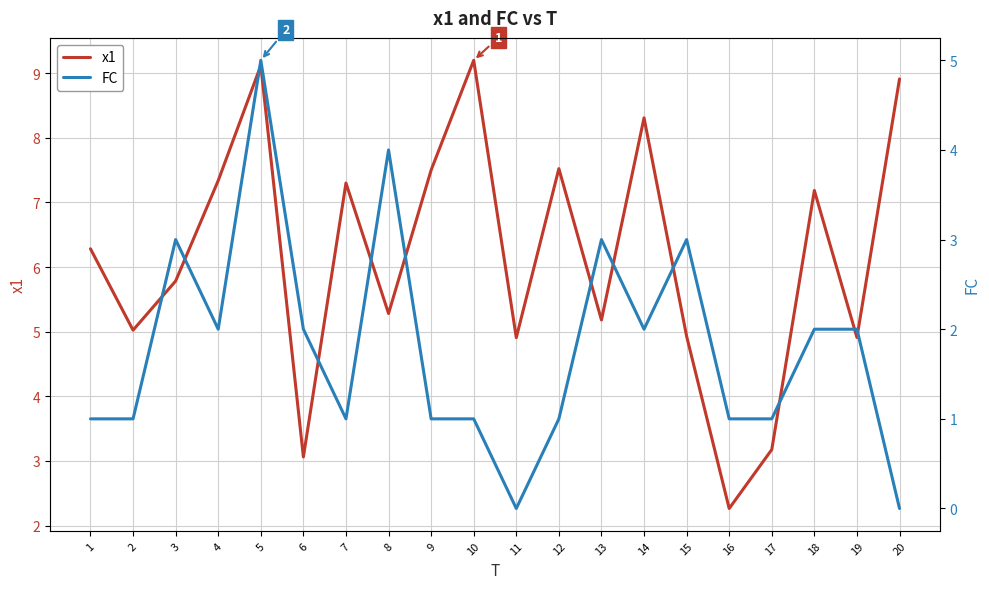

What is the total value across all series at 4?

9.3